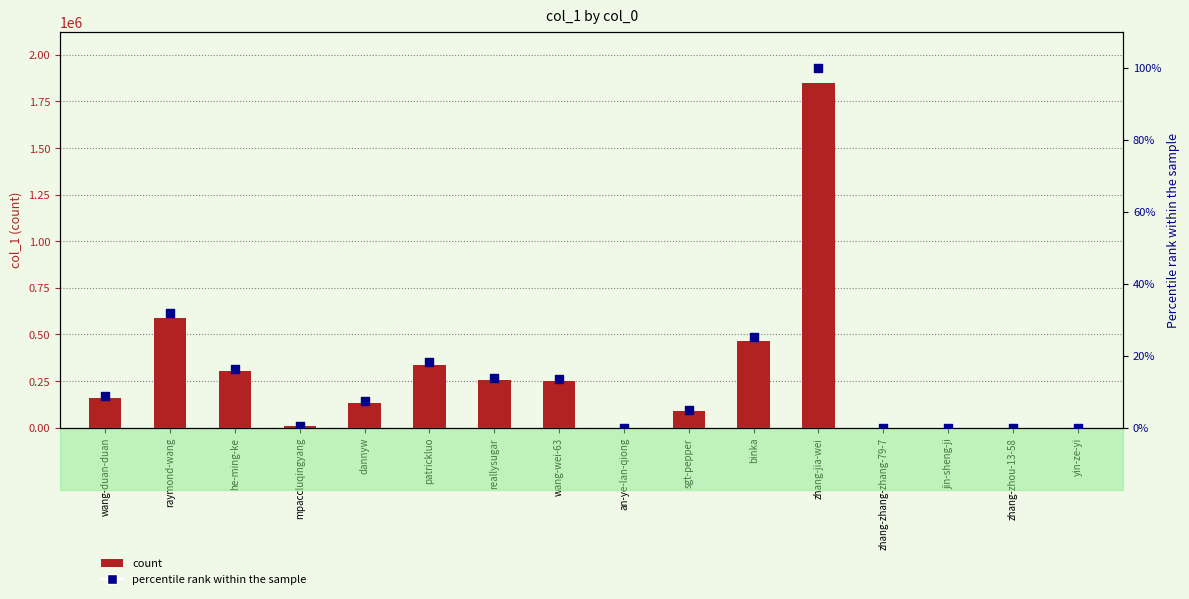

Which series has the largest total across all categories?

col_1 count